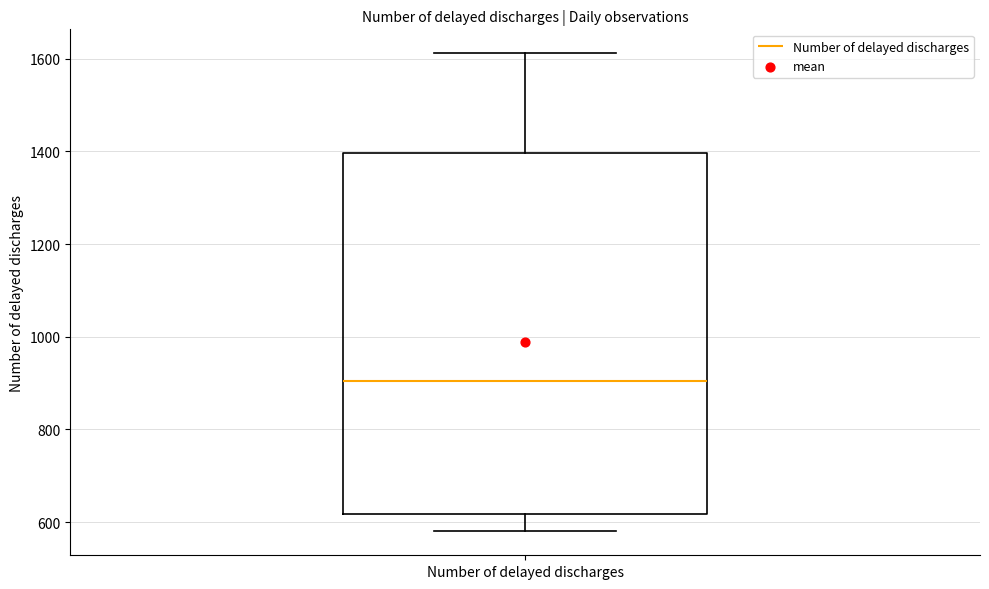

Where does the upper whisker of the box for Number of delayed discharges end on the y-axis? The values are not printed on the chart, so give them approximately, as read against the axis.

1620